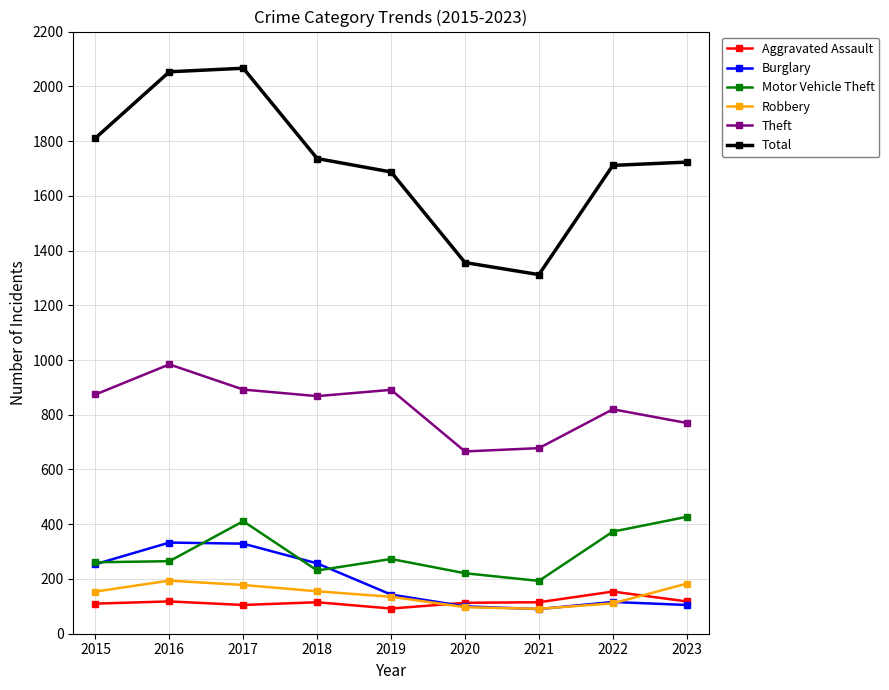

Count the number of categories in the chart.

9